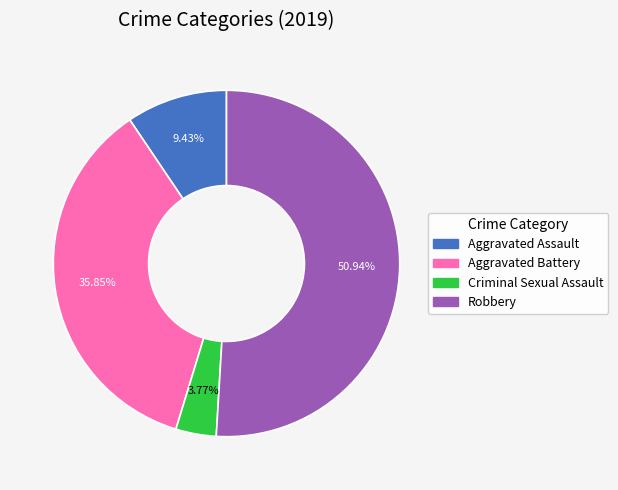

Is it true that Robbery is 38% of the pie?

False